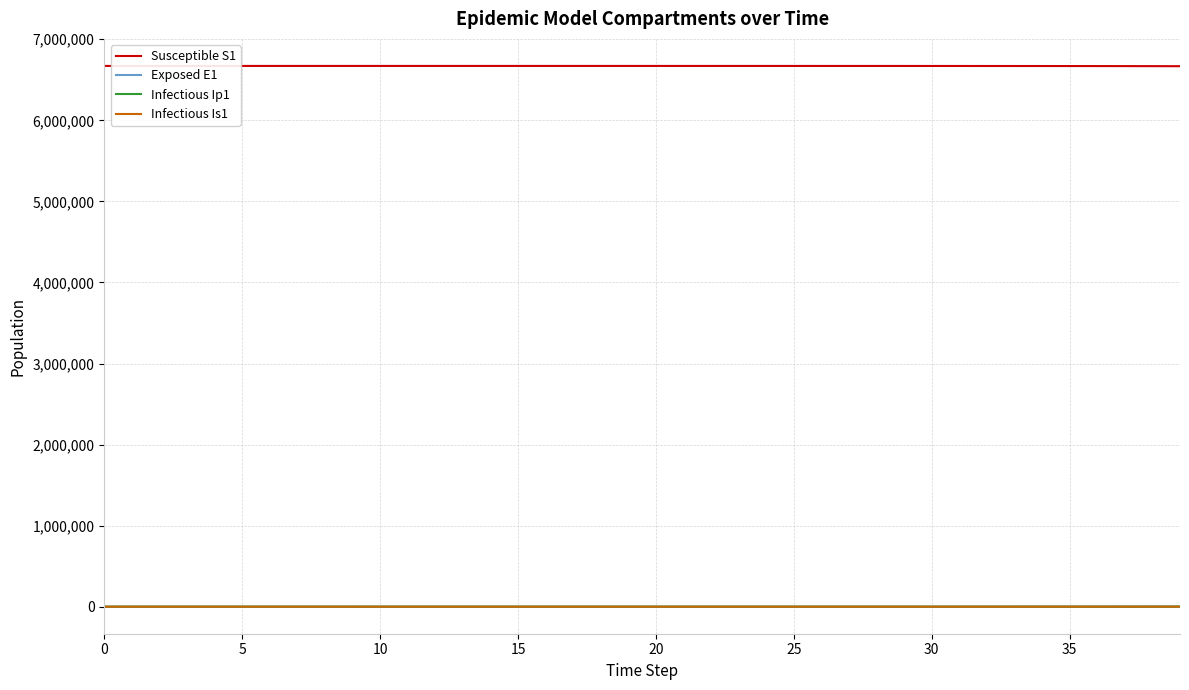

What is the greatest value displayed?

6671082.0